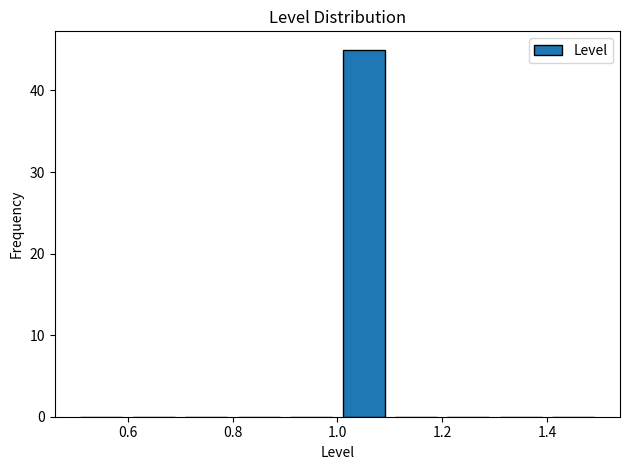

Reading left to right, transcribe this chart: for each bar, give the range it covers on the x-axis and its height. The values are not printed on the chart, so give them approximately, as read against the axis.

0.5 to 0.6: 0
0.6 to 0.7: 0
0.7 to 0.8: 0
0.8 to 0.9: 0
0.9 to 1.0: 0
1.0 to 1.1: 45
1.1 to 1.2: 0
1.2 to 1.3: 0
1.3 to 1.4: 0
1.4 to 1.5: 0